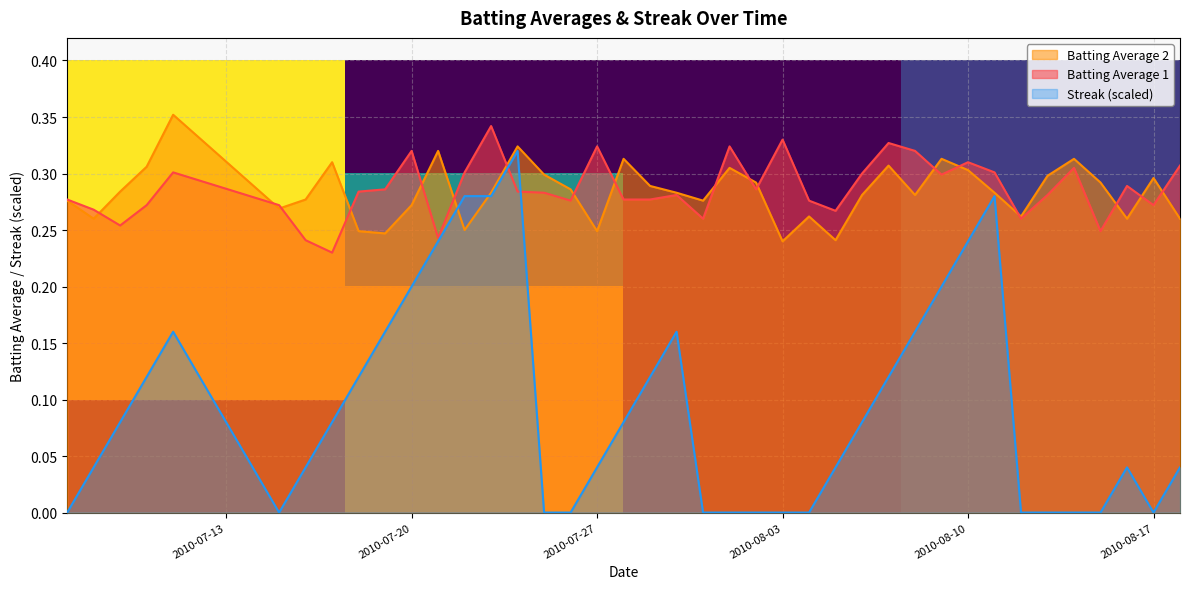

List the labels in order of row_0 value, largest first.

2010-07-13, 2010-08-03, 2010-07-20, 2010-07-27